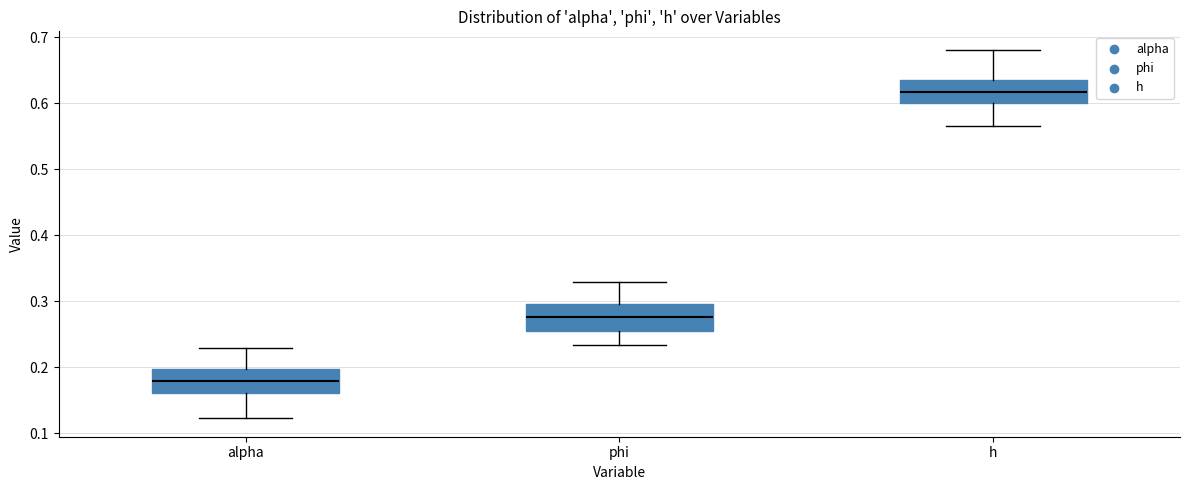

Reading left to right, read every box against the y-axis: the position of its median line, the range the box covers, and the ends of its whiskers. The values are not printed on the chart, so give them approximately, as read against the axis.

alpha: median 0.18, box 0.16 to 0.20, whiskers 0.12 to 0.23
phi: median 0.28, box 0.25 to 0.30, whiskers 0.23 to 0.33
h: median 0.62, box 0.60 to 0.64, whiskers 0.57 to 0.68